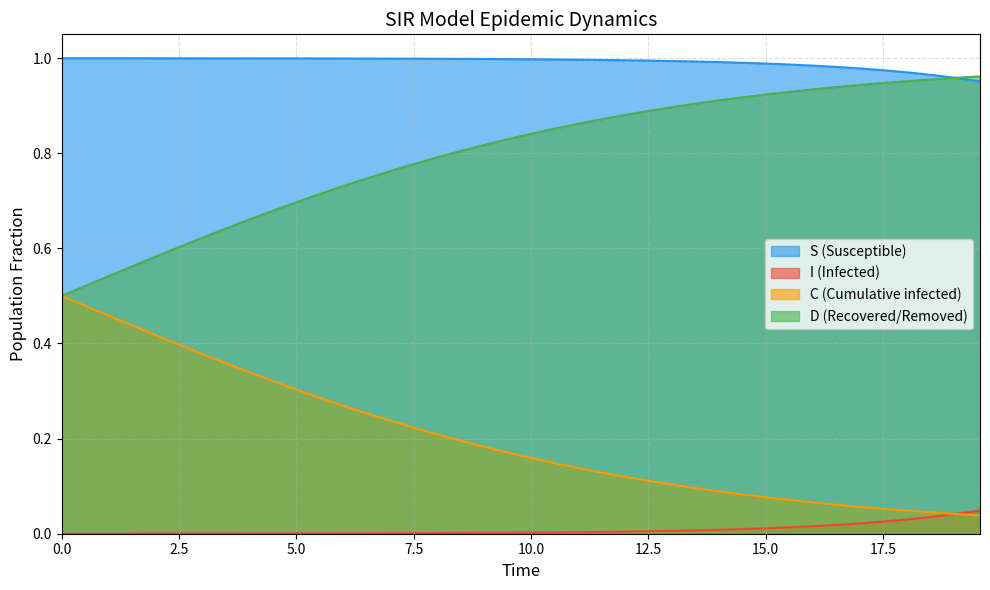

Which series has the largest total across all categories?

S (Susceptible)